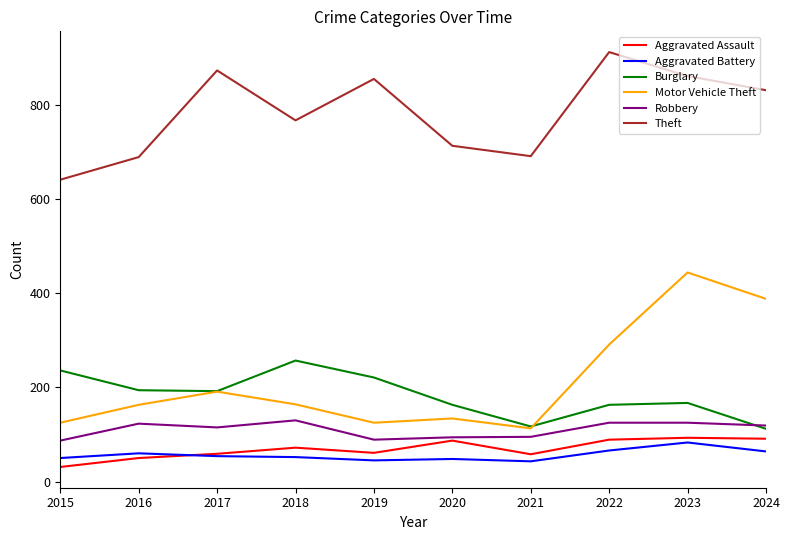

Which series has the largest range (max minus min)?

Motor Vehicle Theft